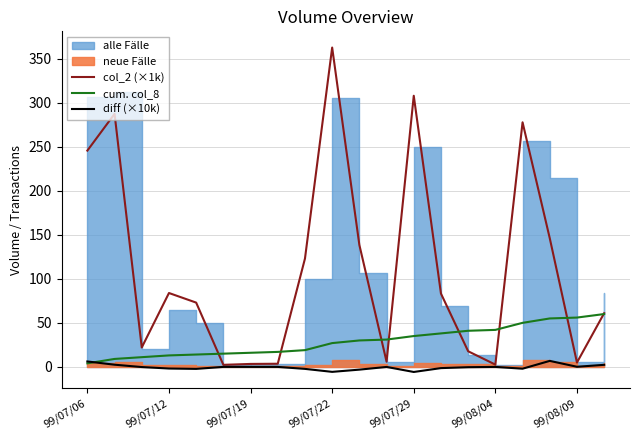

What is the minimum value shown in the chart?

-5.8